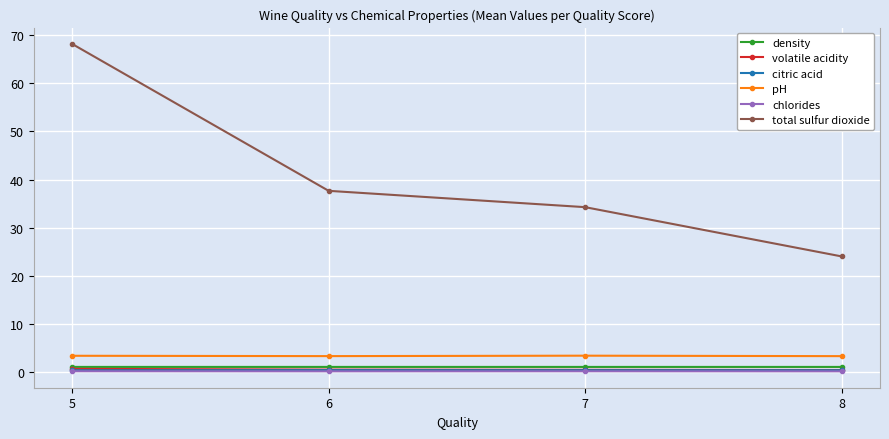

Which category has the highest value across all series?

5